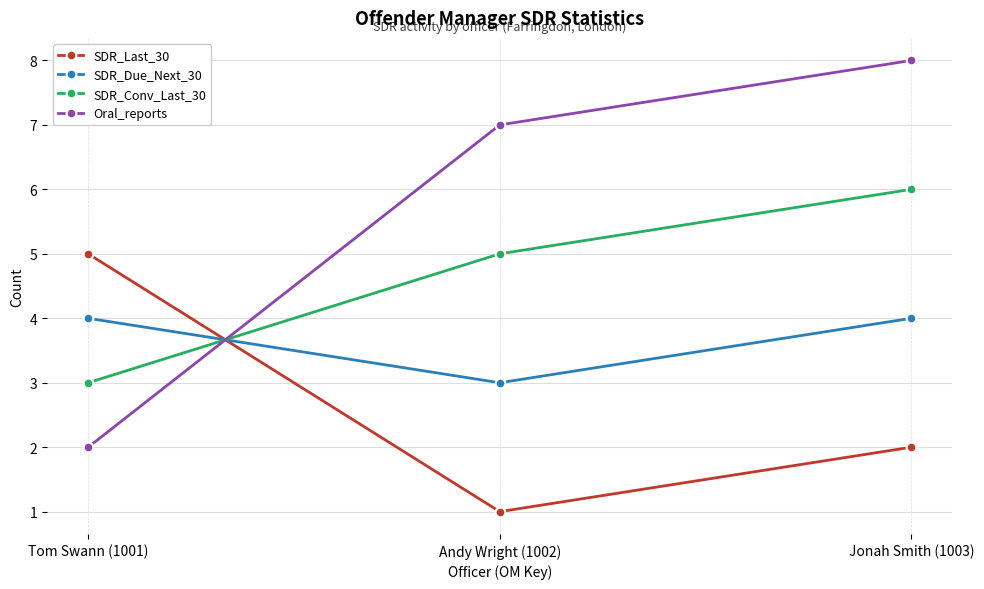

Reading left to right, extract all data points from this chart.

SDR_Last_30: Tom Swann (1001)=5	Andy Wright (1002)=1	Jonah Smith (1003)=2
SDR_Due_Next_30: Tom Swann (1001)=4	Andy Wright (1002)=3	Jonah Smith (1003)=4
SDR_Conv_Last_30: Tom Swann (1001)=3	Andy Wright (1002)=5	Jonah Smith (1003)=6
Oral_reports: Tom Swann (1001)=2	Andy Wright (1002)=7	Jonah Smith (1003)=8